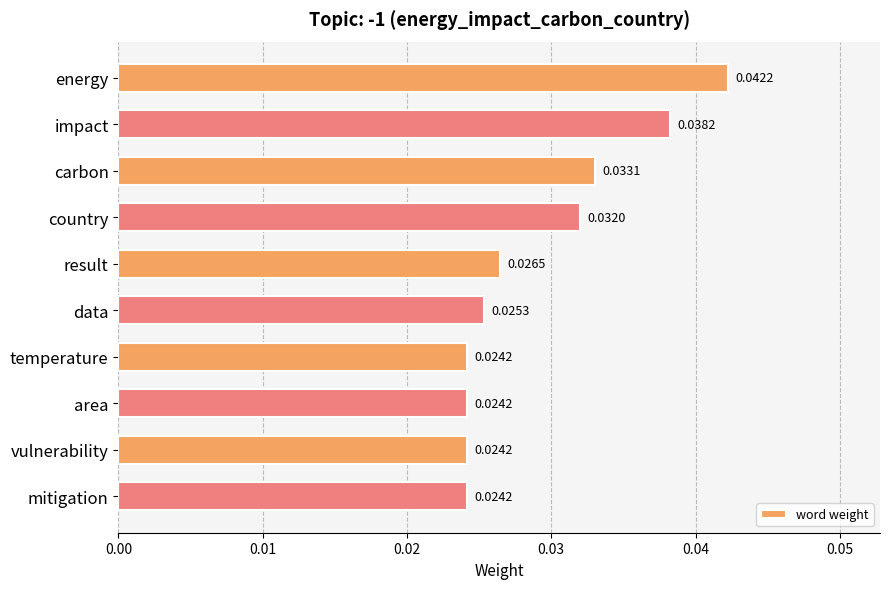

What is the label of the 7th bar from the top?

temperature